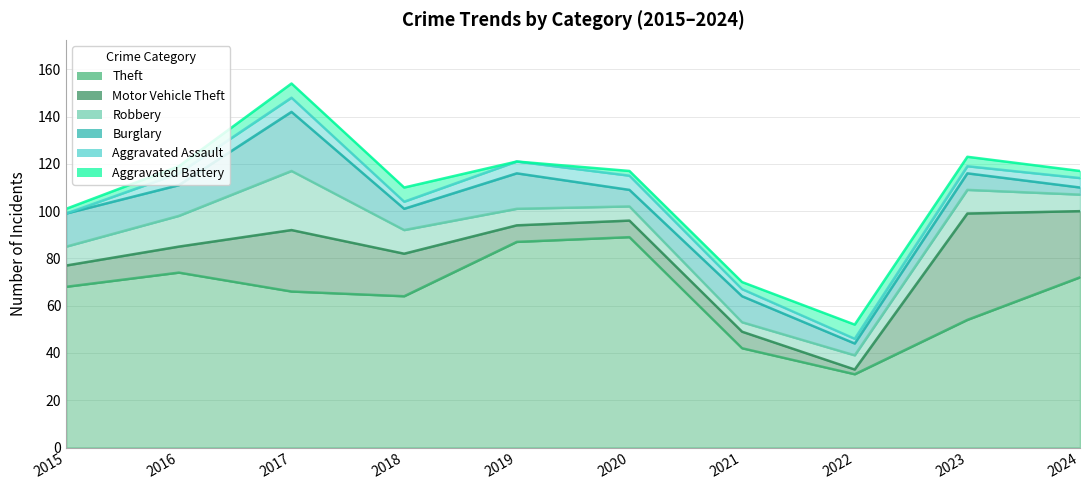

True or false: Aggravated Assault has more than 2 interior local peaks.

False